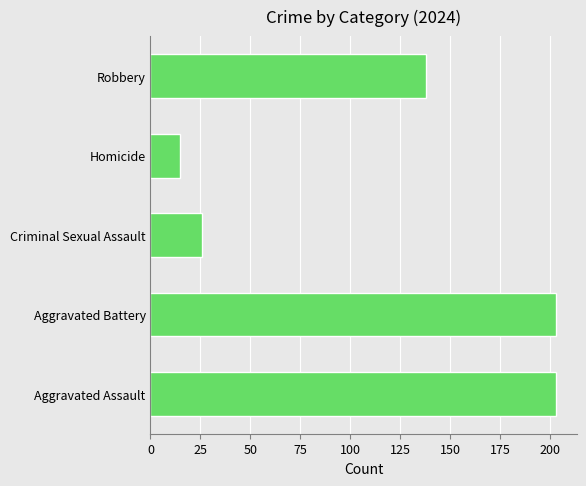

What is the ratio of the value at Robbery to the value at Aggravated Battery?

0.7